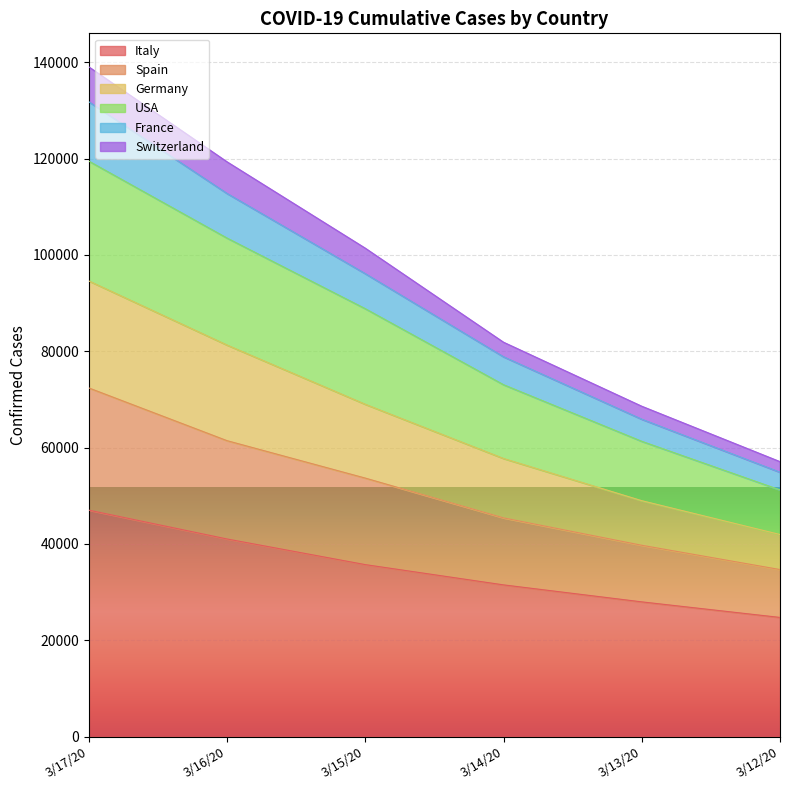

Which has a higher value, 3/14/20 or 3/13/20?

3/14/20